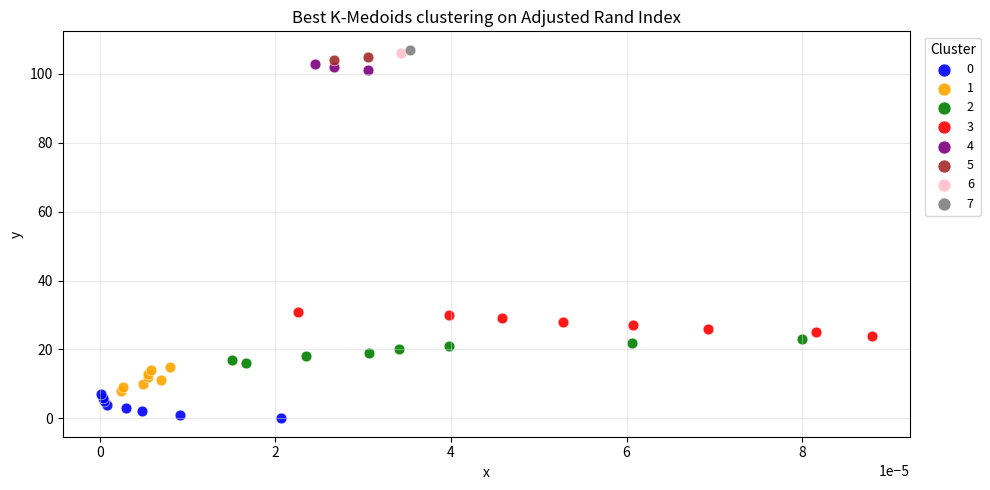

What are all the series names shown in the legend?

0, 1, 2, 3, 4, 5, 6, 7